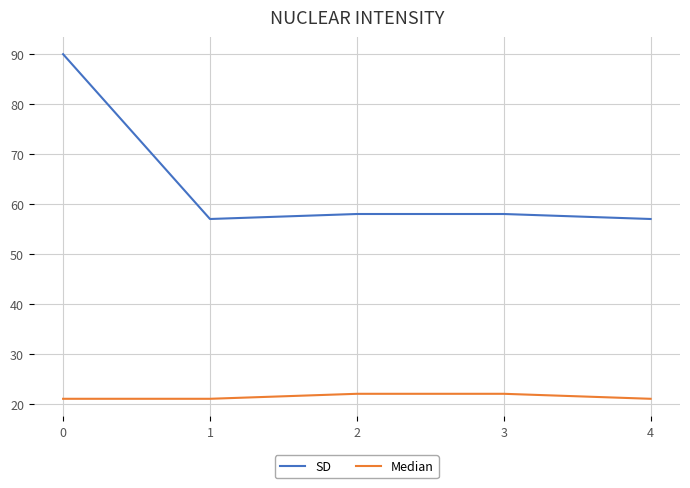

True or false: Median and SD cross at least once.

False